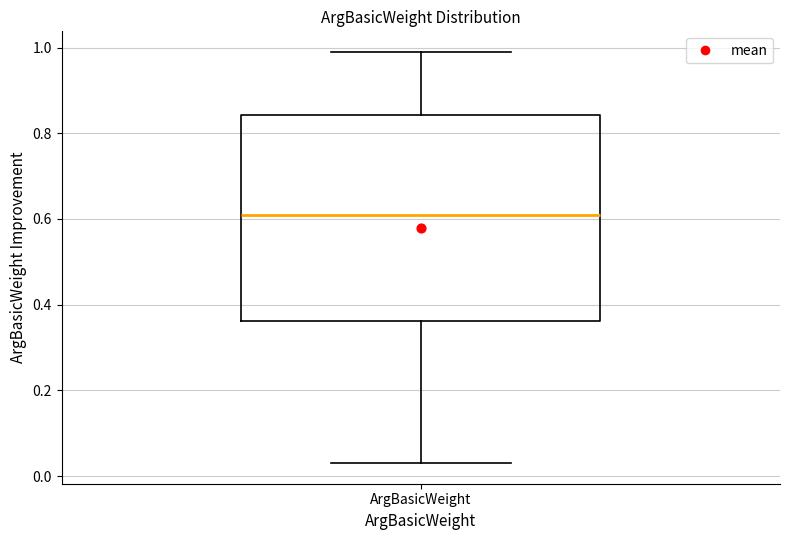

Transcribe this box plot: give where the median line is, the range the box spans, and where the two whiskers end, as read against the y-axis. The values are not printed on the chart, so give them approximately, as read against the axis.

median 0.62, box 0.36 to 0.84, whiskers 0.04 to 1.00